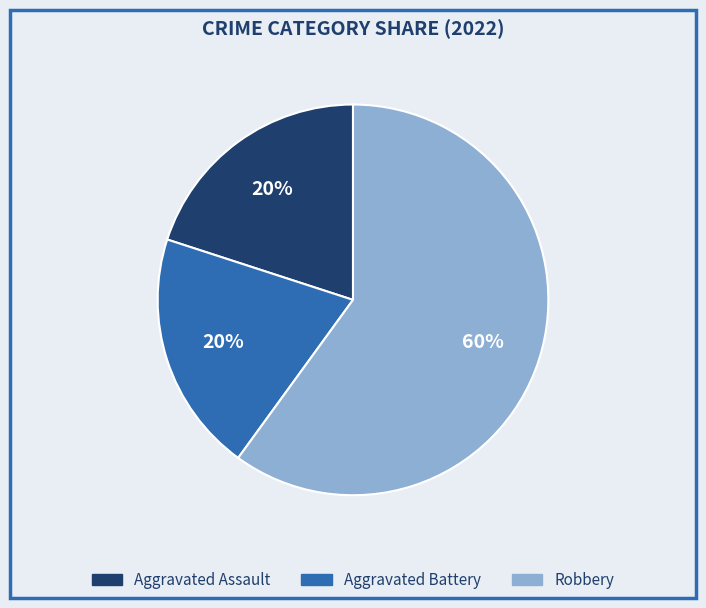

Which slice represents more than half of the pie?

Robbery